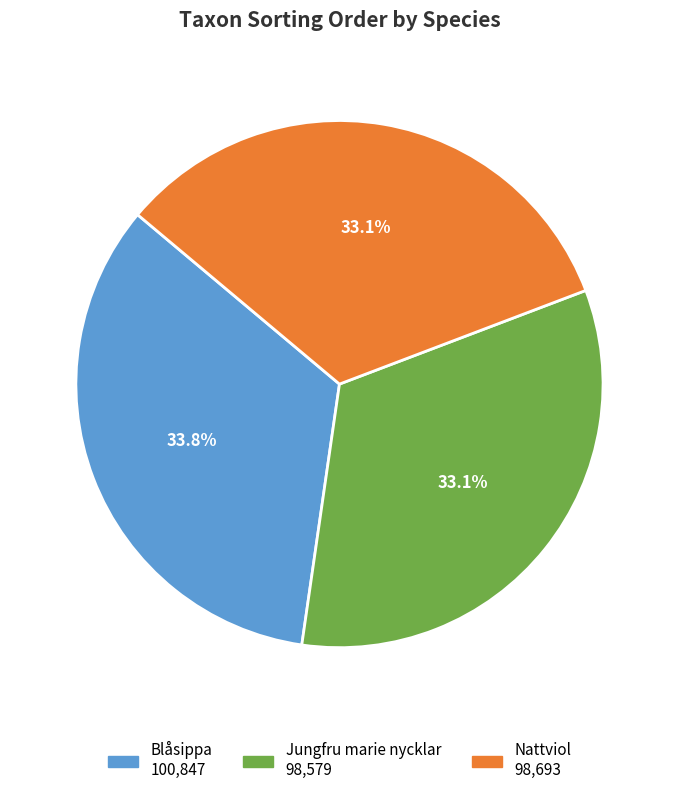

The Jungfru marie nycklar slice represents 33% of the pie. True or false?

True